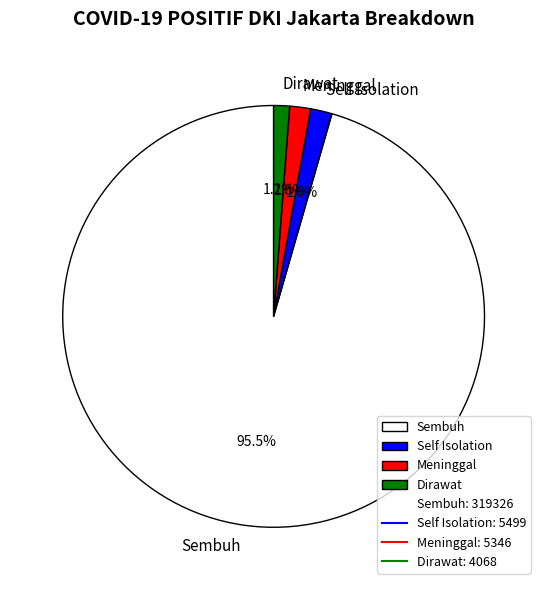

What is the largest slice in the pie chart?

Sembuh